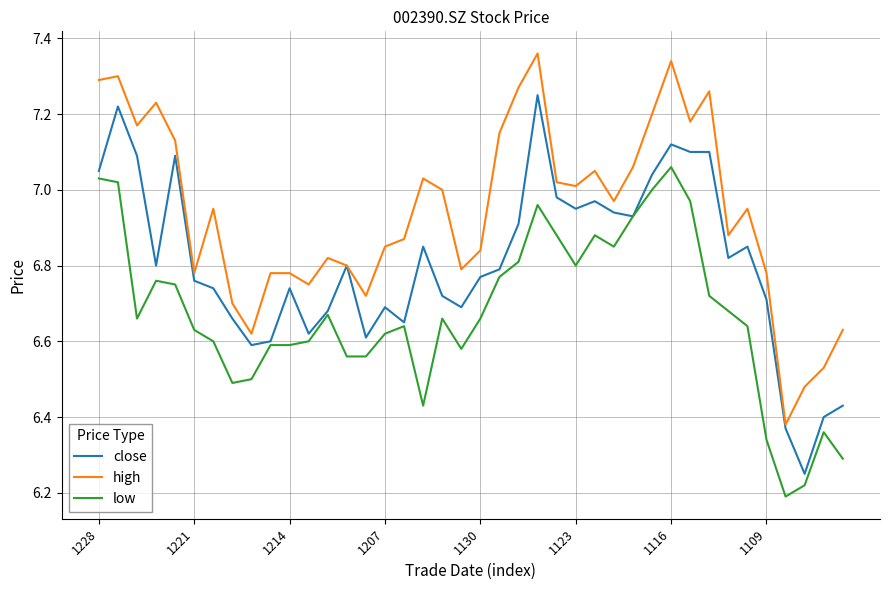

Rank the series by their maximum value, from lowest to highest.

low, close, high